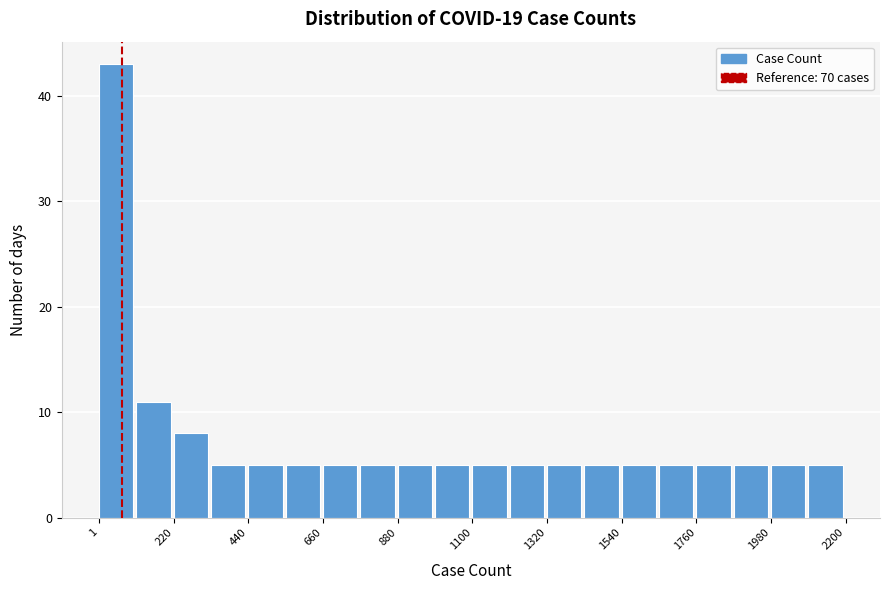

Read against the x-axis, roughly where is the centre of the tallest bar?

50